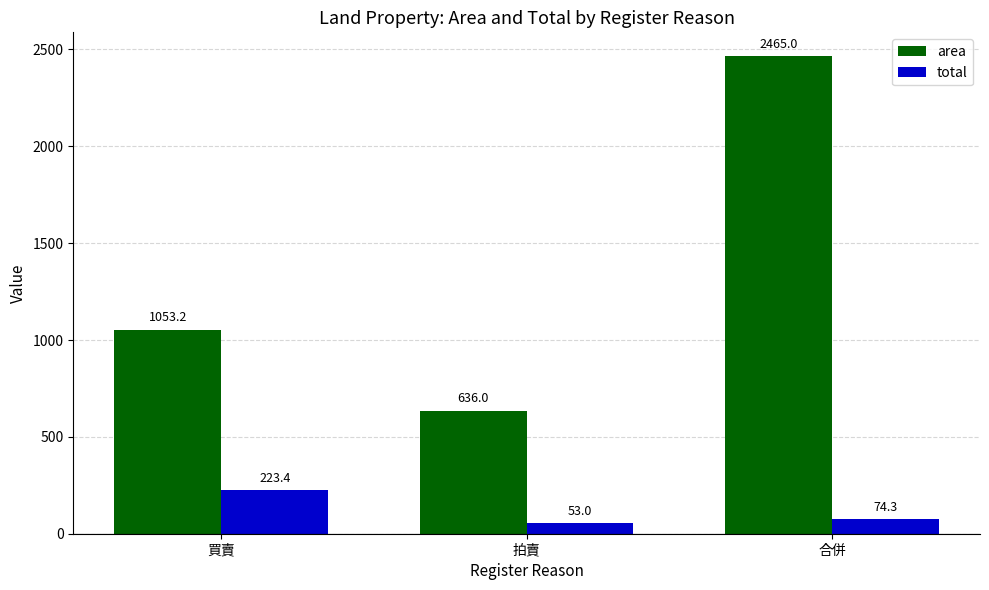

Reading left to right, what are all the values shown in this chart?

area: 買賣=1053.2	拍賣=636.0	合併=2465.0
total: 買賣=223.4	拍賣=53.0	合併=74.3